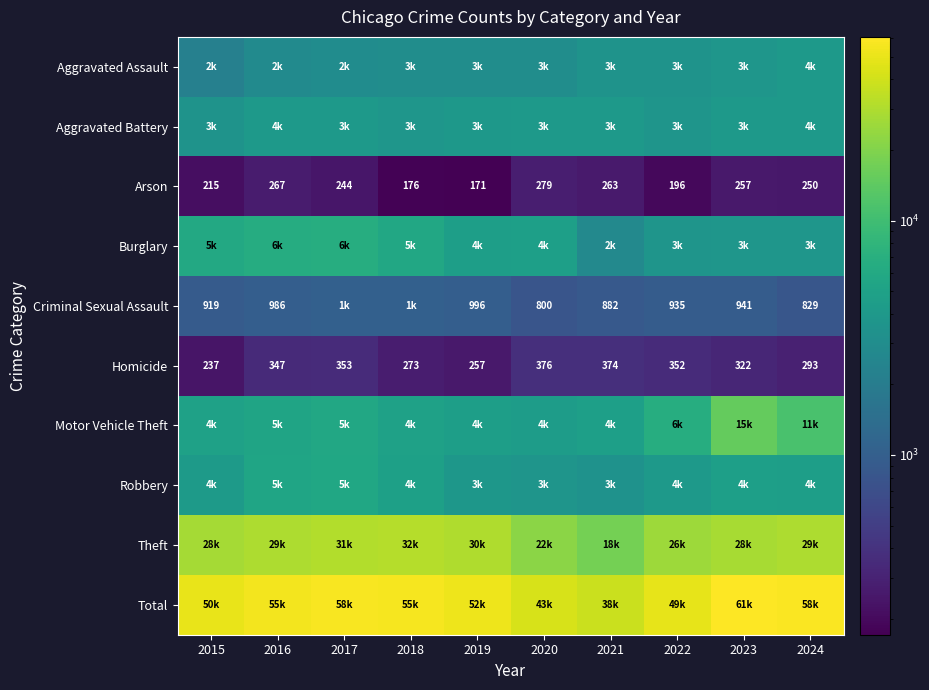

What is the smallest value displayed?

171